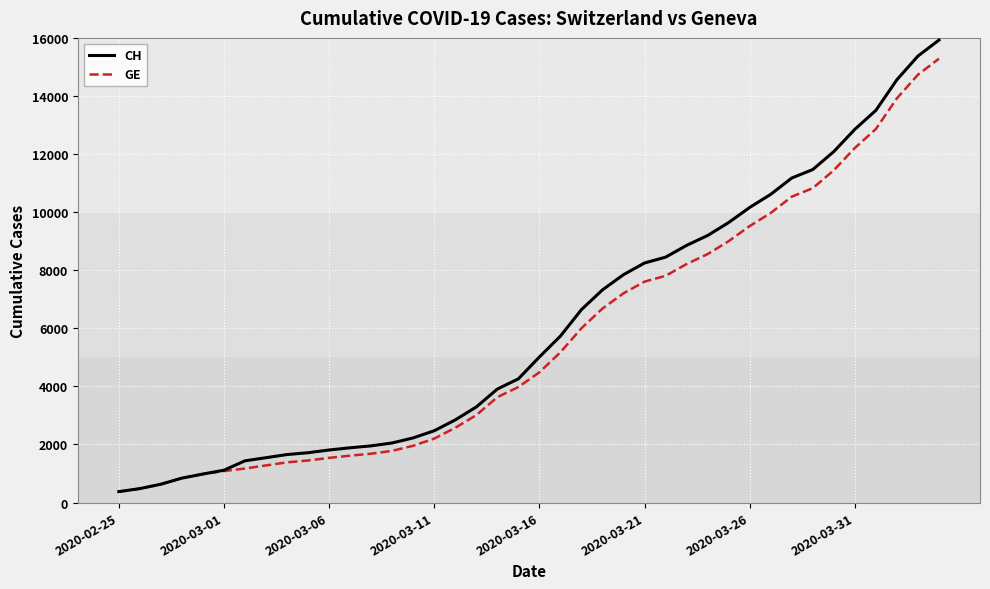

Which series has the widest spread of values?

CH